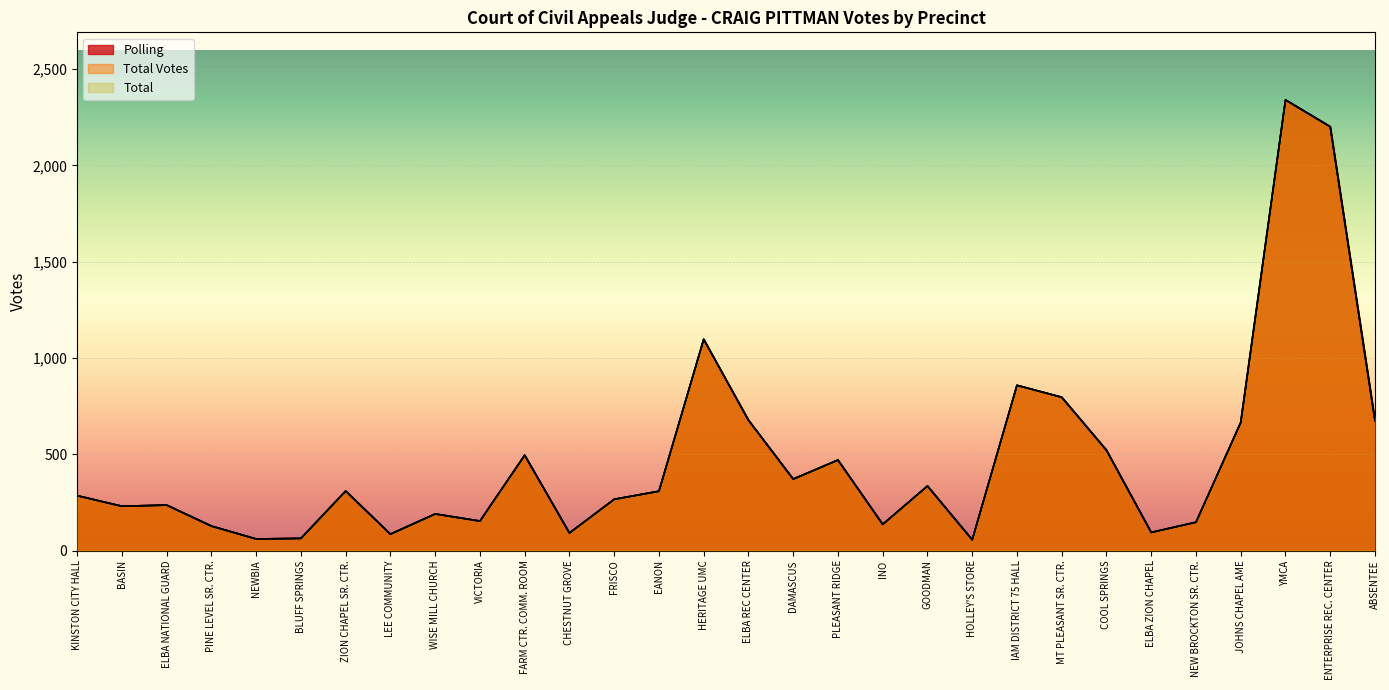

At how many categories does at least one series exceed 1323?

2